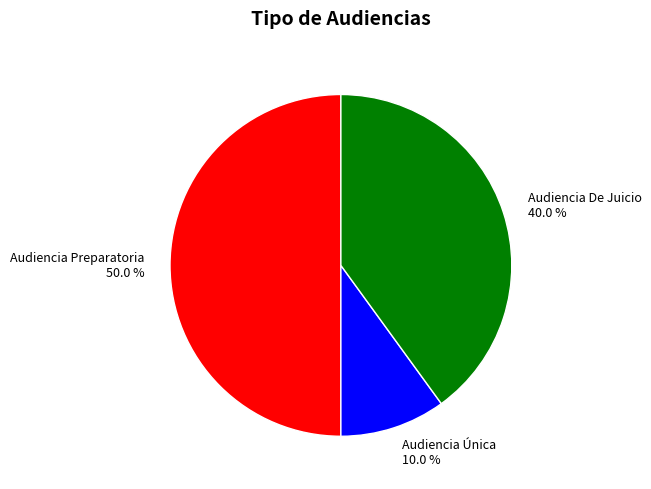

True or false: Audiencia Única accounts for 10% of the total.

True